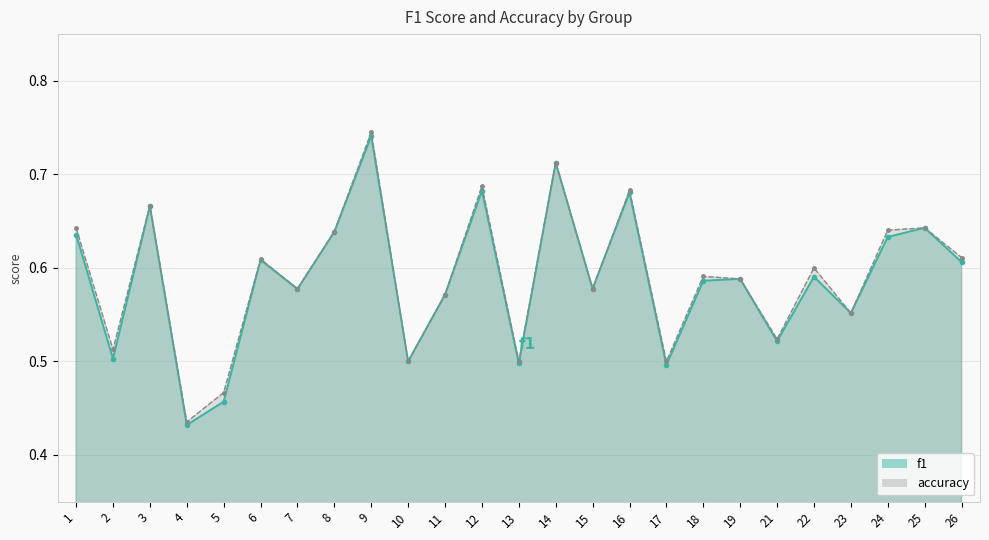

True or false: accuracy and f1 intersect in this chart.

True